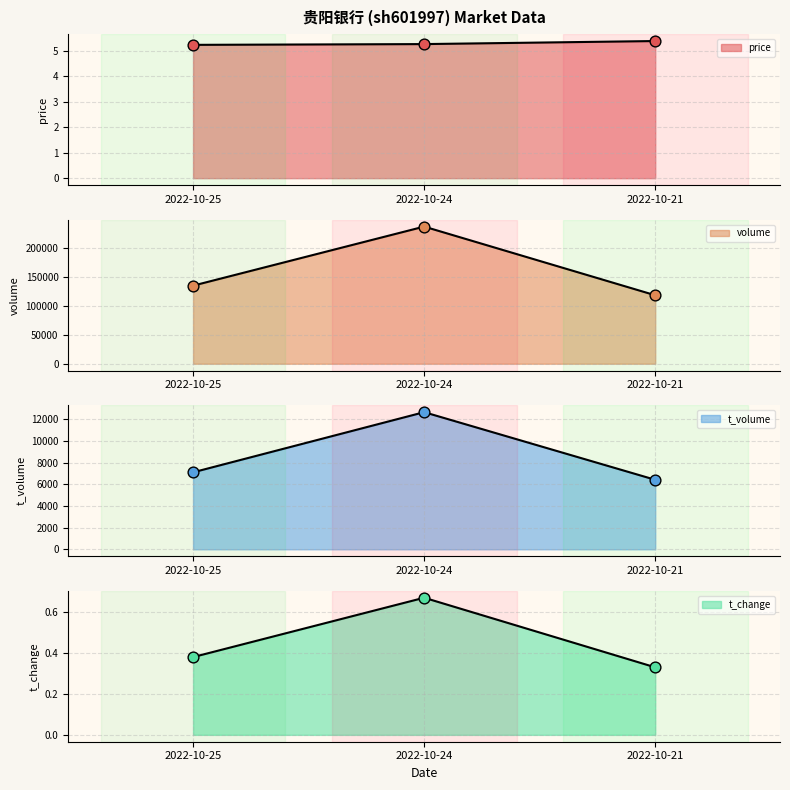

At which category is the sum across all series the highest?

2022-10-24